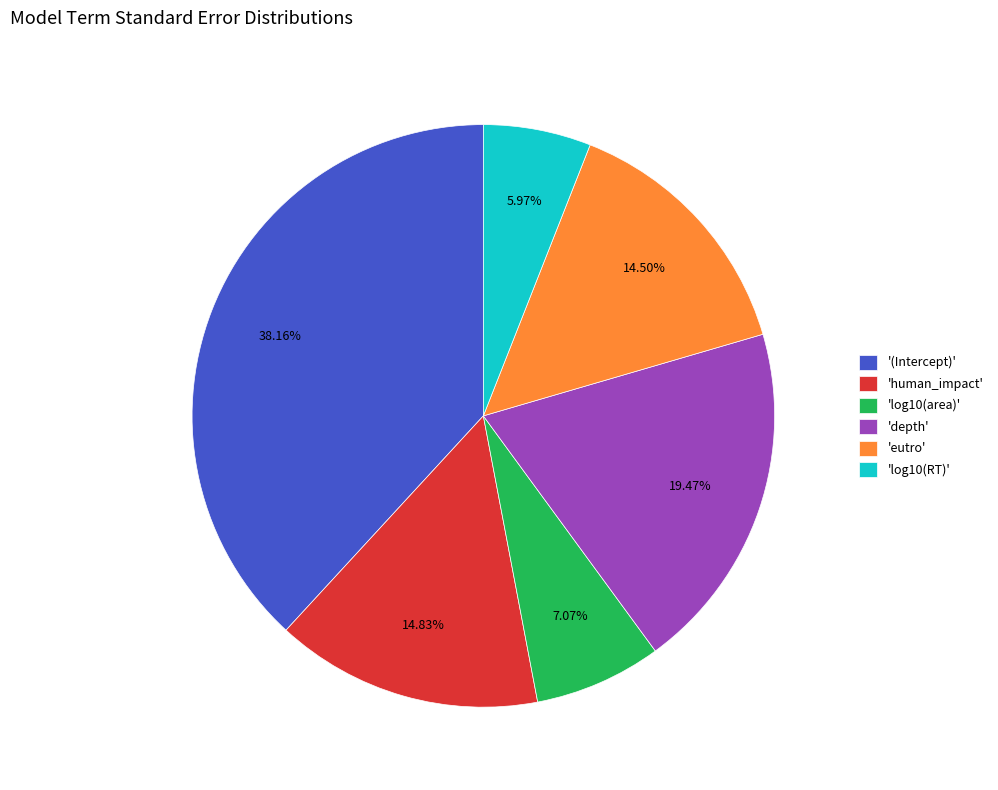

Is the sum of 'eutro' and '(Intercept)' greater than half?

Yes